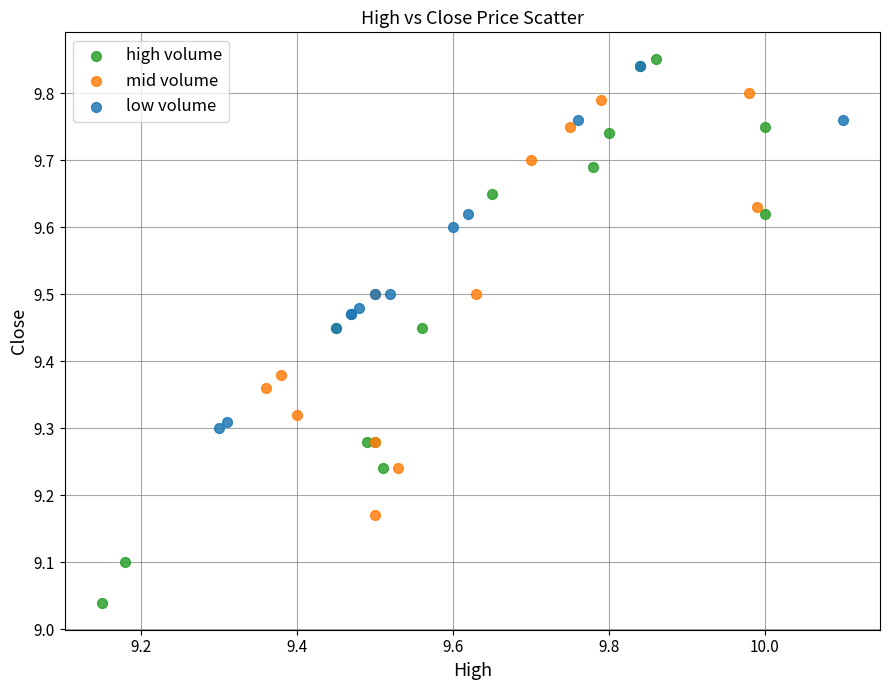

Which series has the largest Y range (max minus min)?

high volume